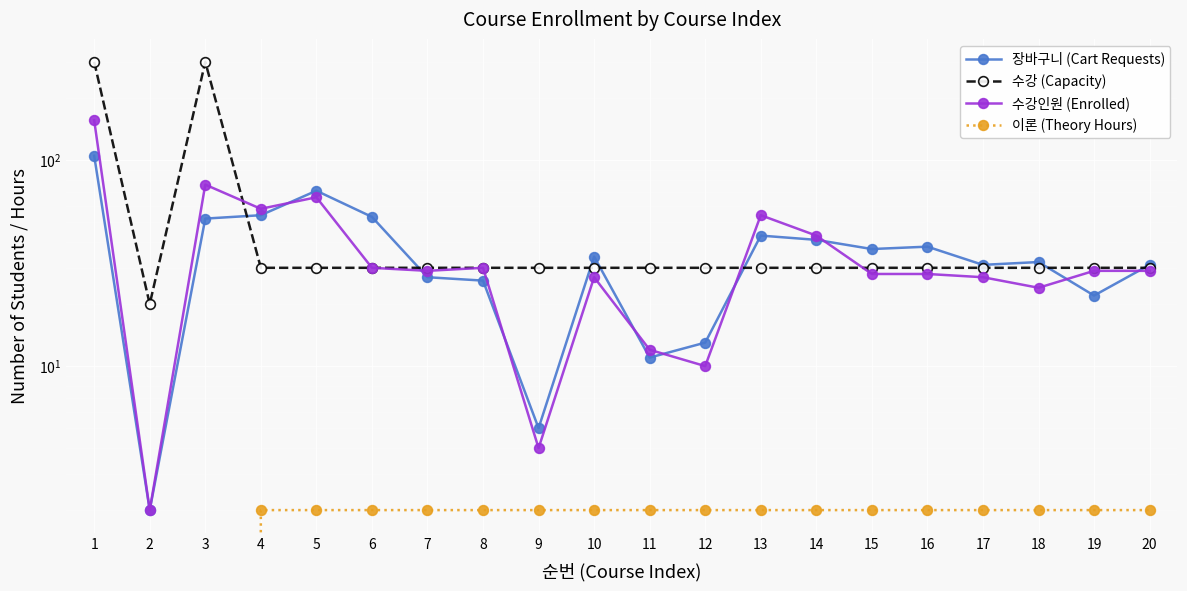

At how many categories does at least one series exceed 69?

3